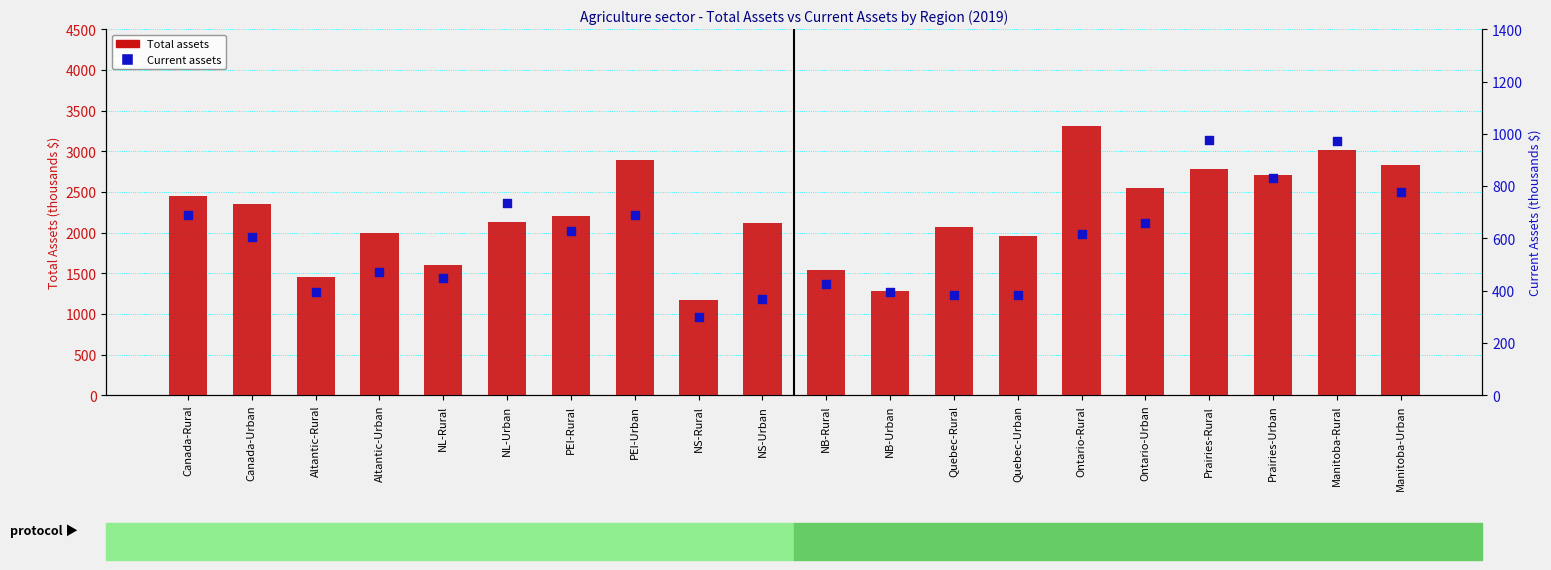

What are all the series names shown in the legend?

Total assets, Current assets